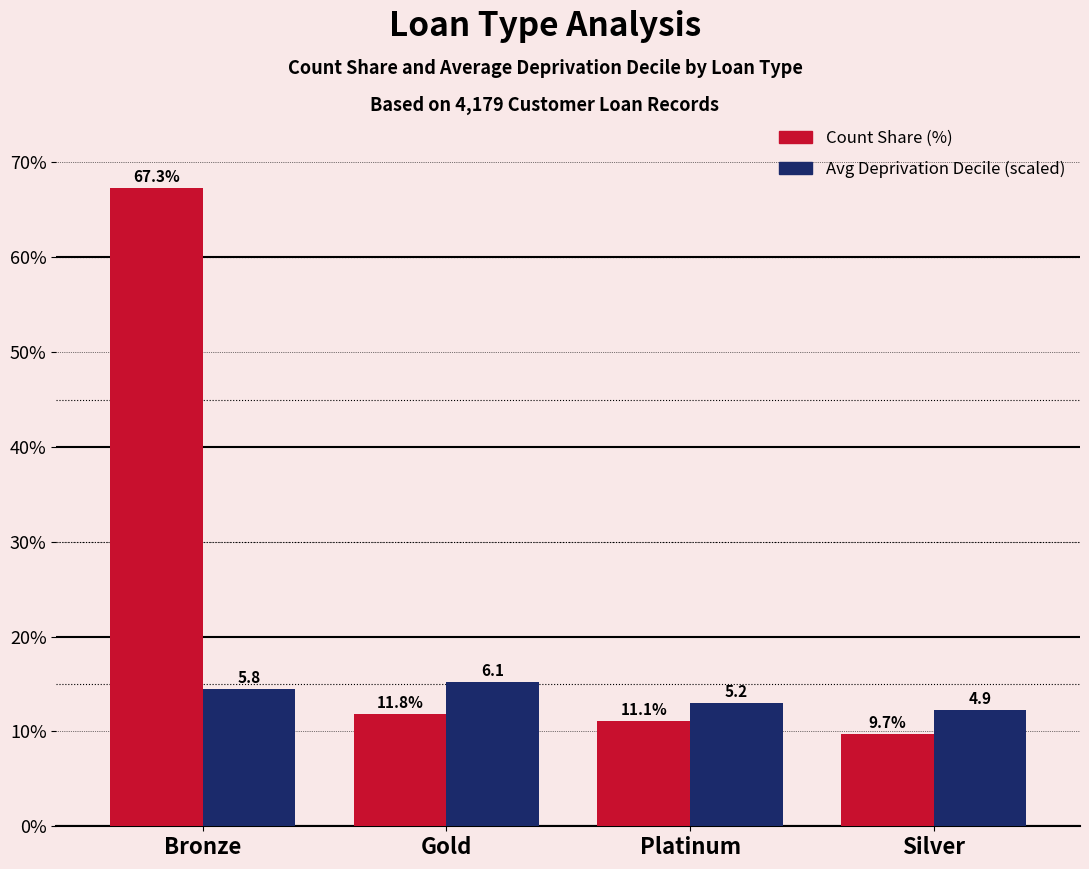

Which series has the largest range (max minus min)?

Count Share (%)